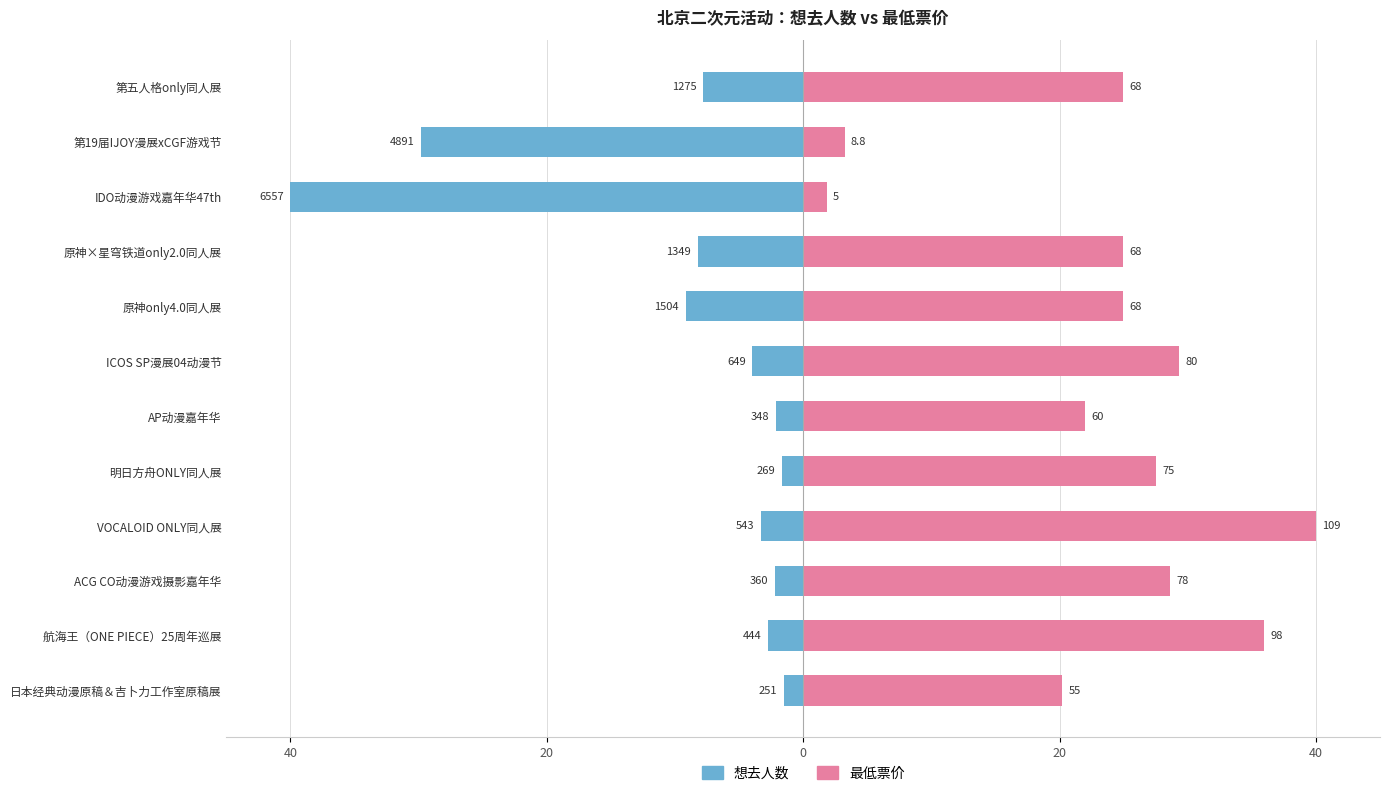

How many groups of bars are there?

12